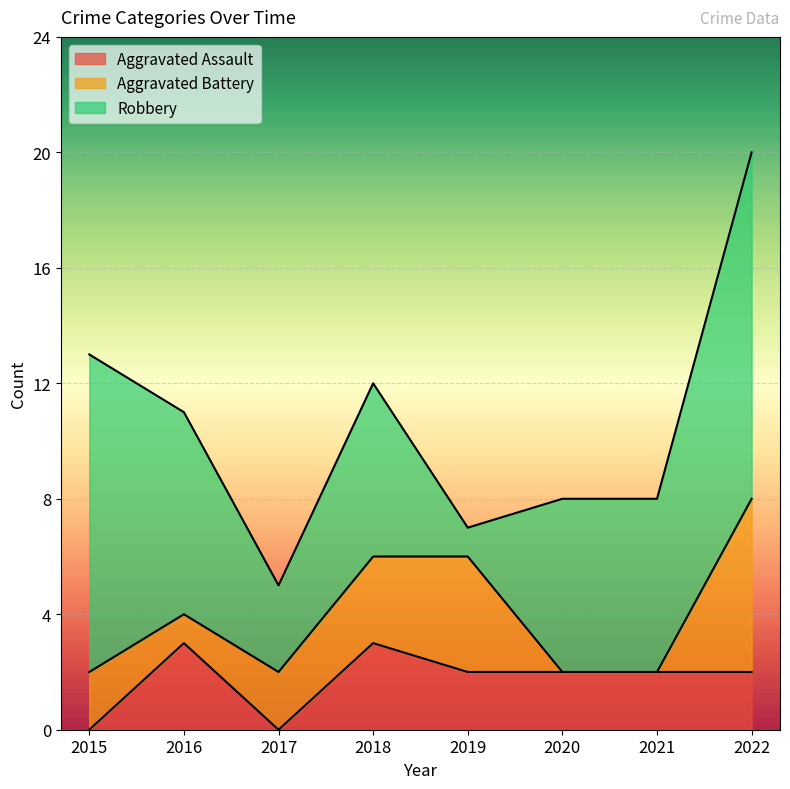

How many data points in Aggravated Battery are less than 2?

3